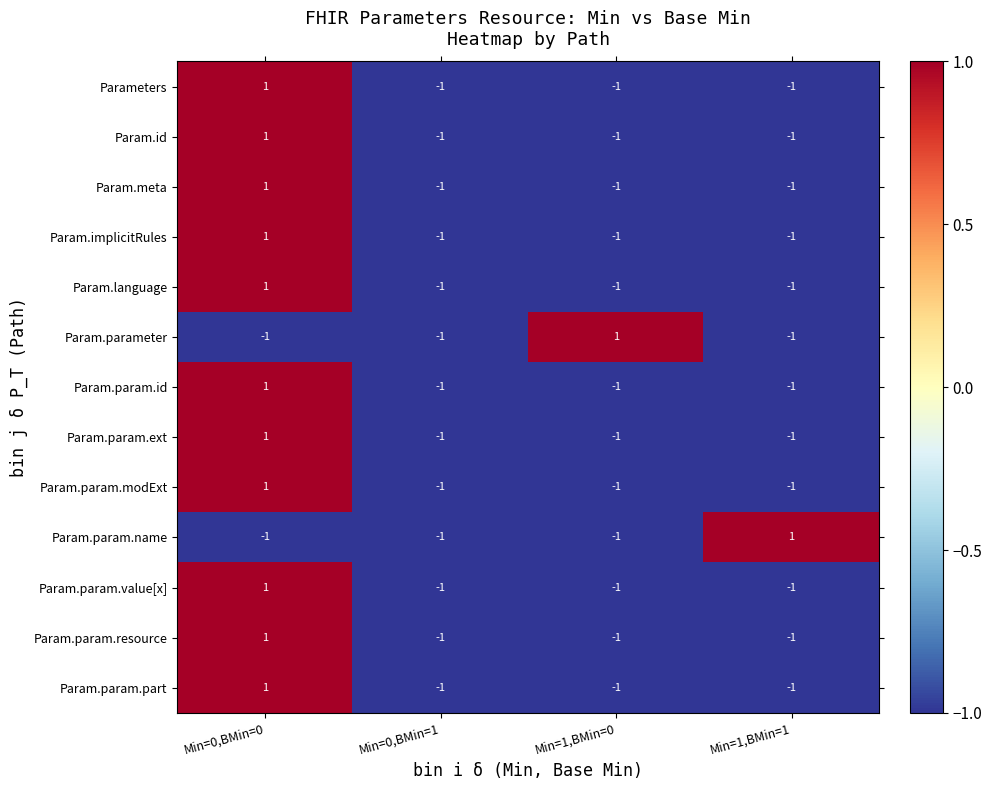

Is it true that Param.param.name equals 0 at Min=0,BMin=0?

False